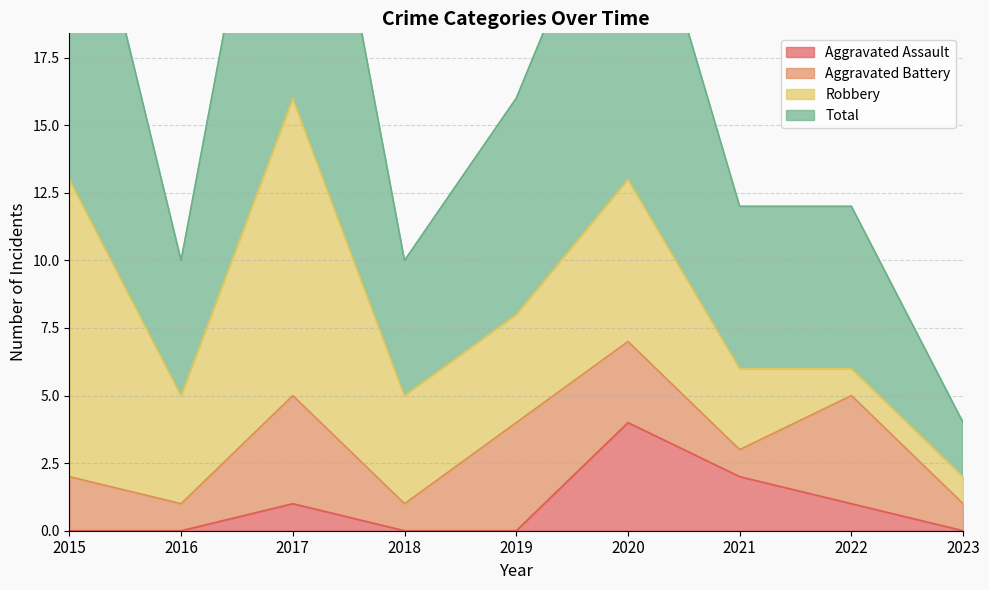

True or false: Aggravated Assault has a value of 0 at 2018.

True